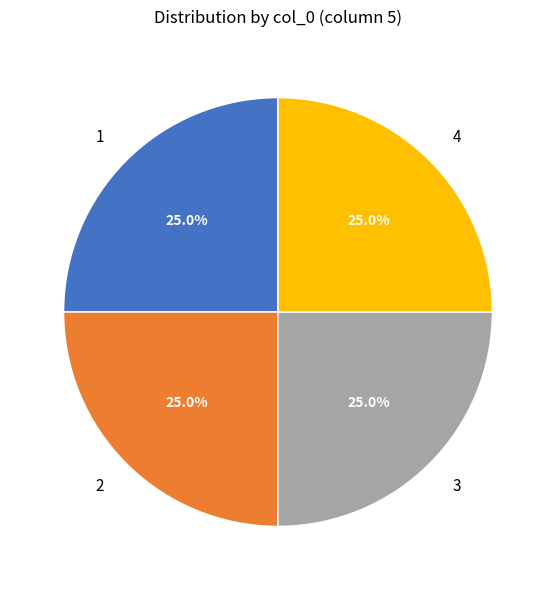

What is the ratio of the value at 3 to the value at 1?

1.0